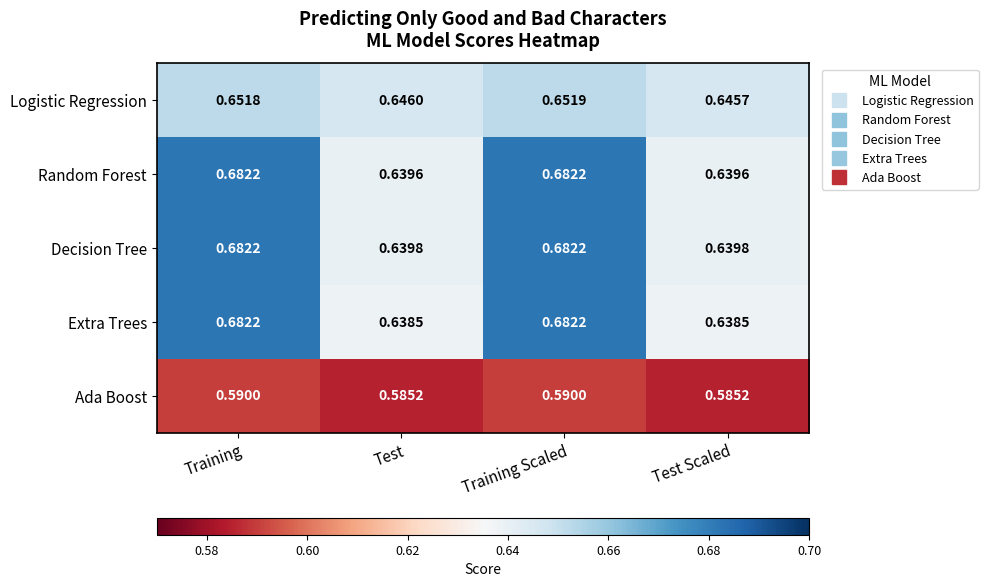

Which series has the largest total across all categories?

Decision Tree